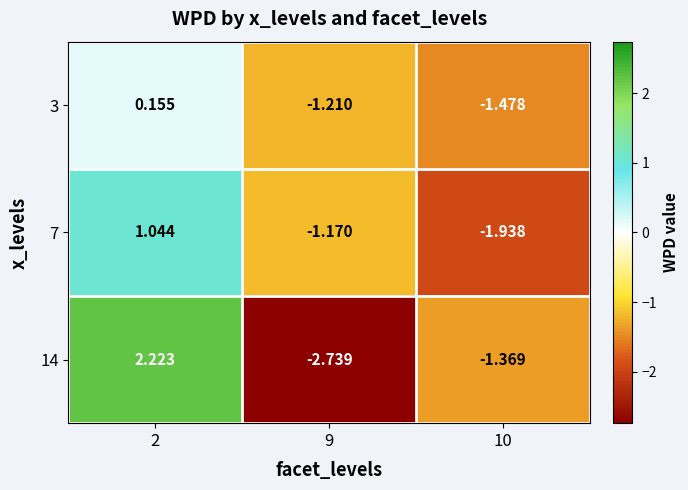

Reading left to right, what are all the values shown in this chart?

3: 2=0.2	9=-1.2	10=-1.5
7: 2=1.0	9=-1.2	10=-1.9
14: 2=2.2	9=-2.7	10=-1.4